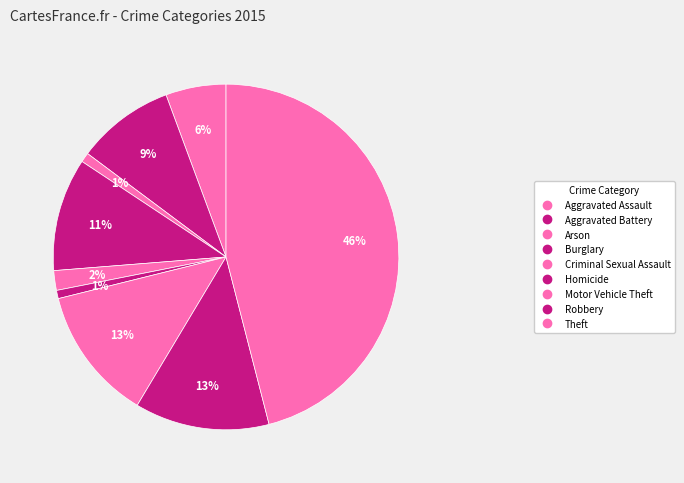

Combined, what portion of the pie is Arson and Robbery?

13.5%